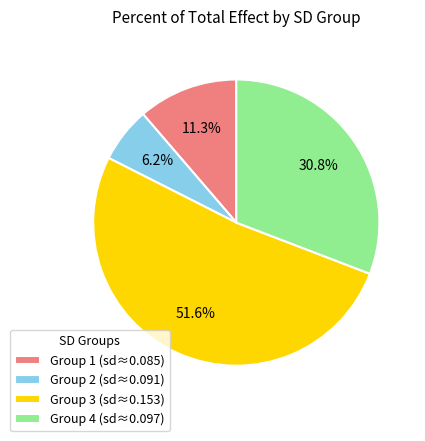

Combined, do Group 1 (sd≈0.085) and Group 3 (sd≈0.153) account for over 50%?

Yes